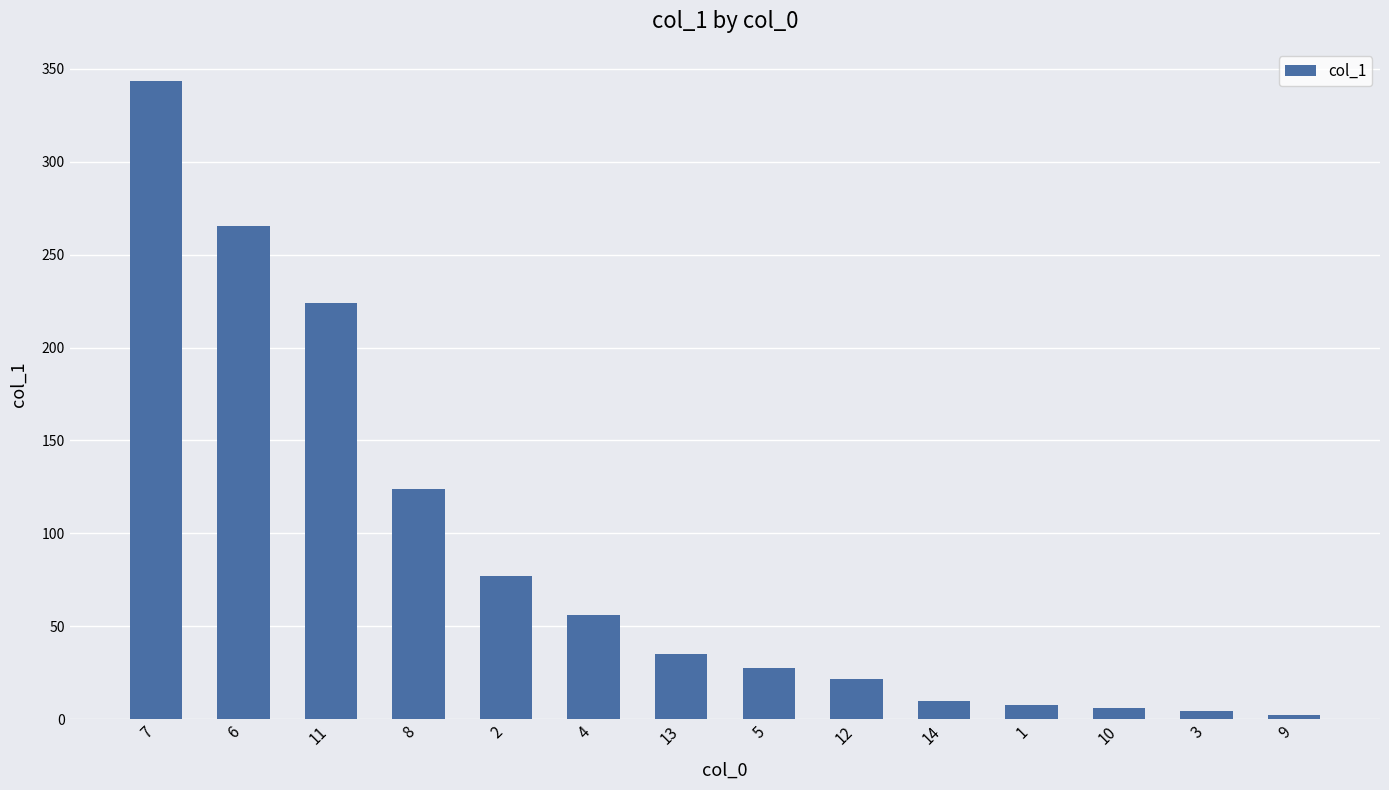

What is the smallest value displayed?

2.2